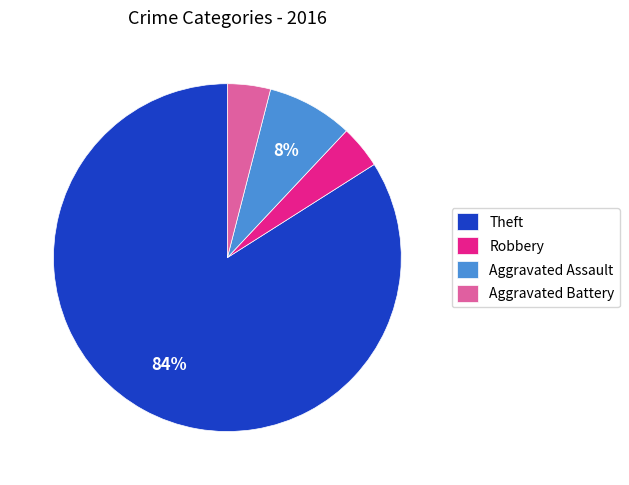

Do Theft and Aggravated Battery together represent more than half of the pie?

Yes